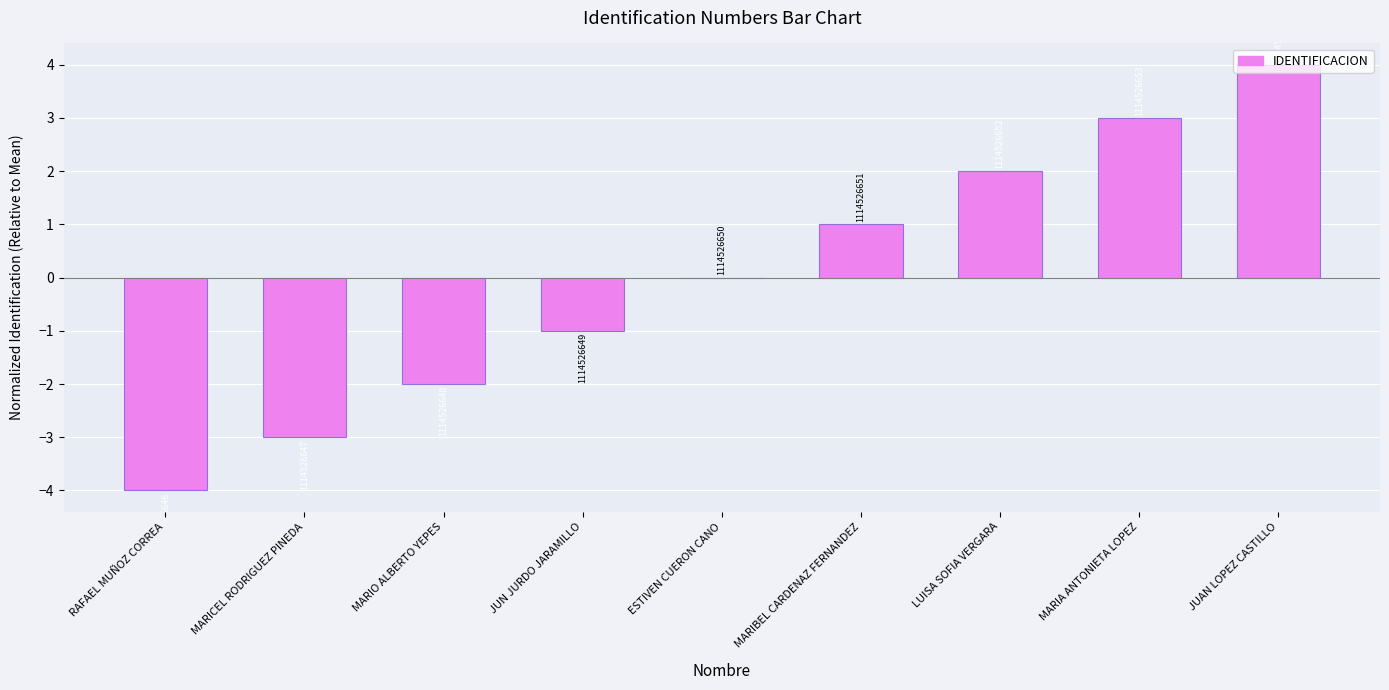

Are the bars horizontal?

No